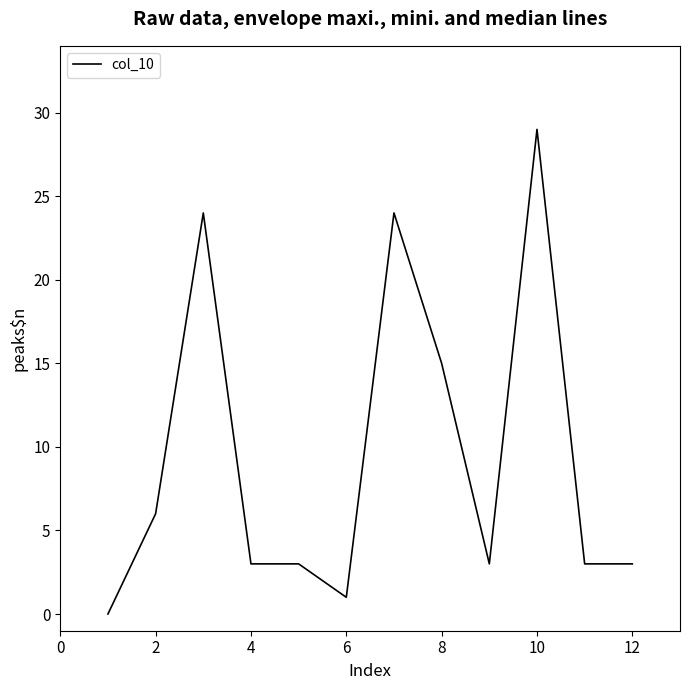

What is the greatest value displayed?

29